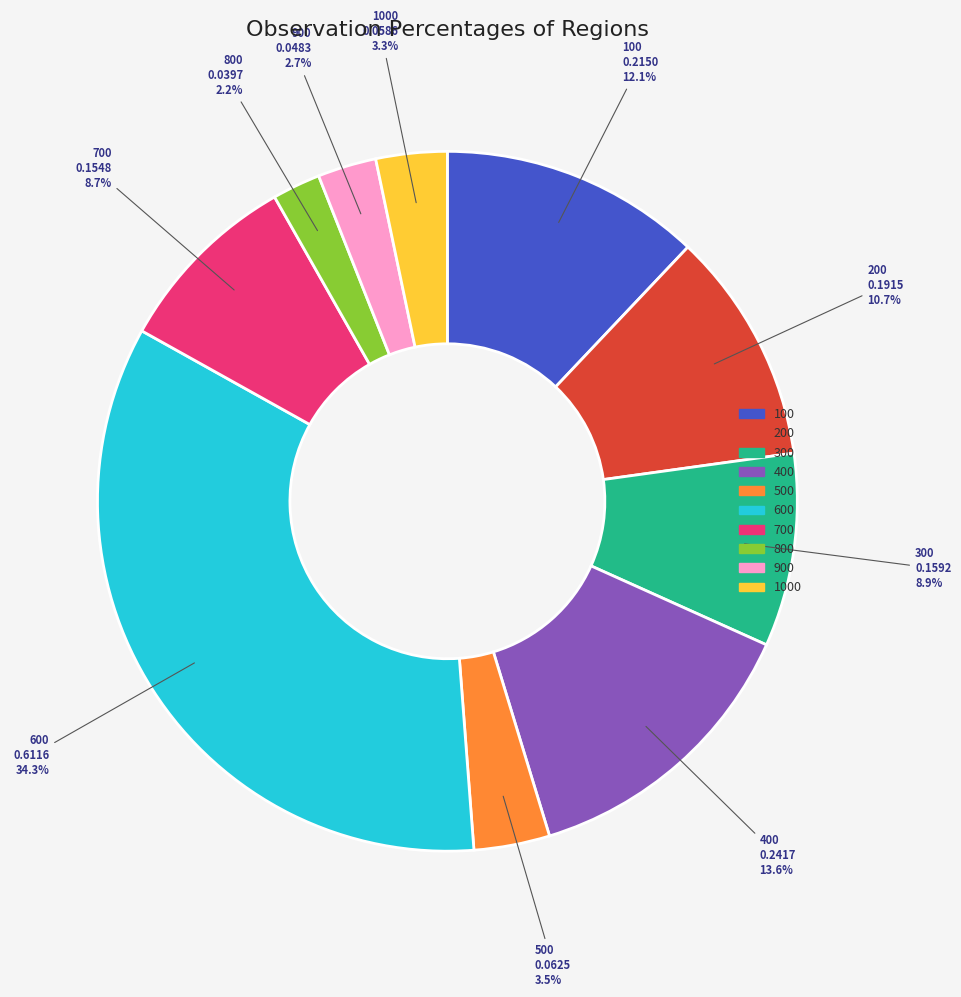

Count the number of slices in the pie.

10